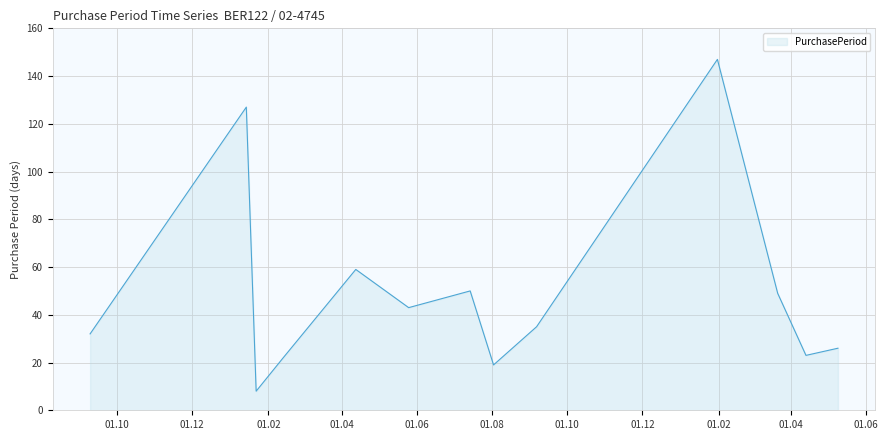

What is the greatest value displayed?

147